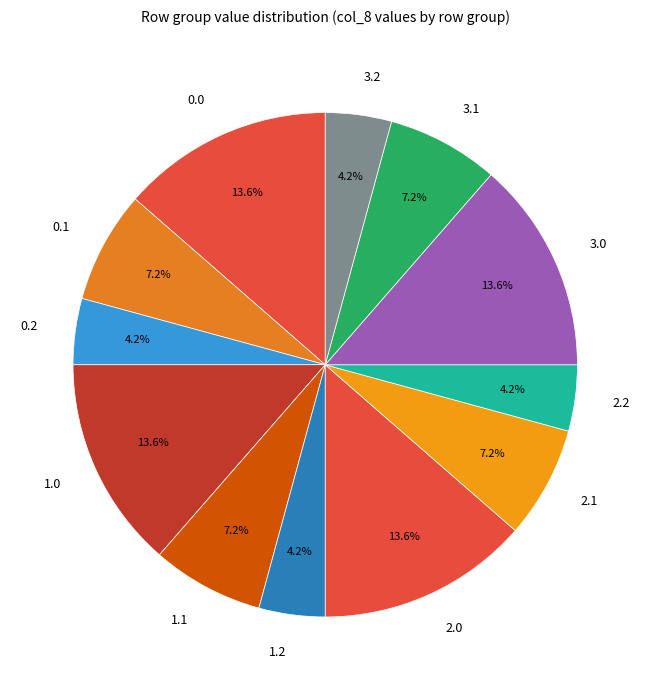

Approximately how many times larger is the value at 3.2 compared to 1.1?

0.6